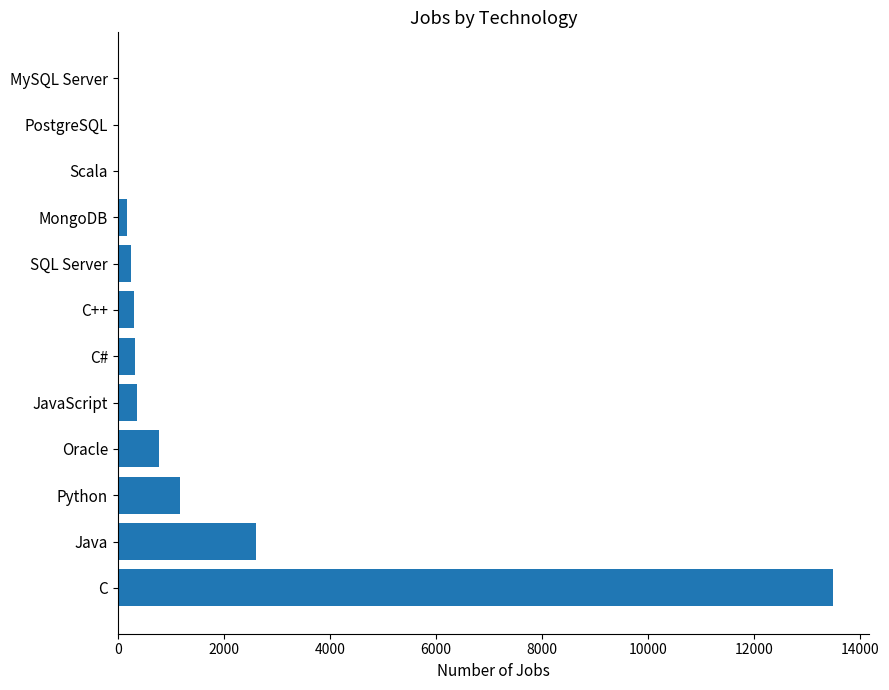

What is the change in value from Python to C?

+12325